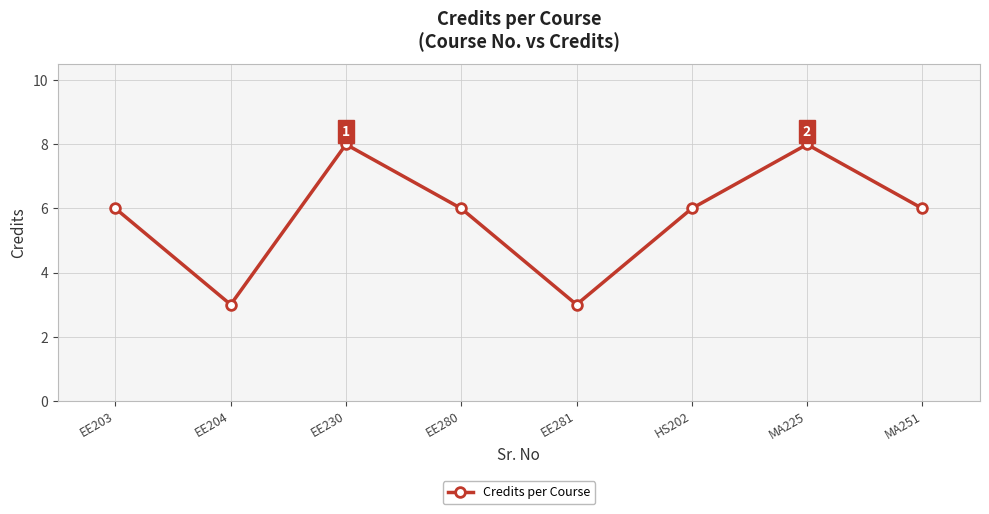

Where is the first local minimum?

EE204